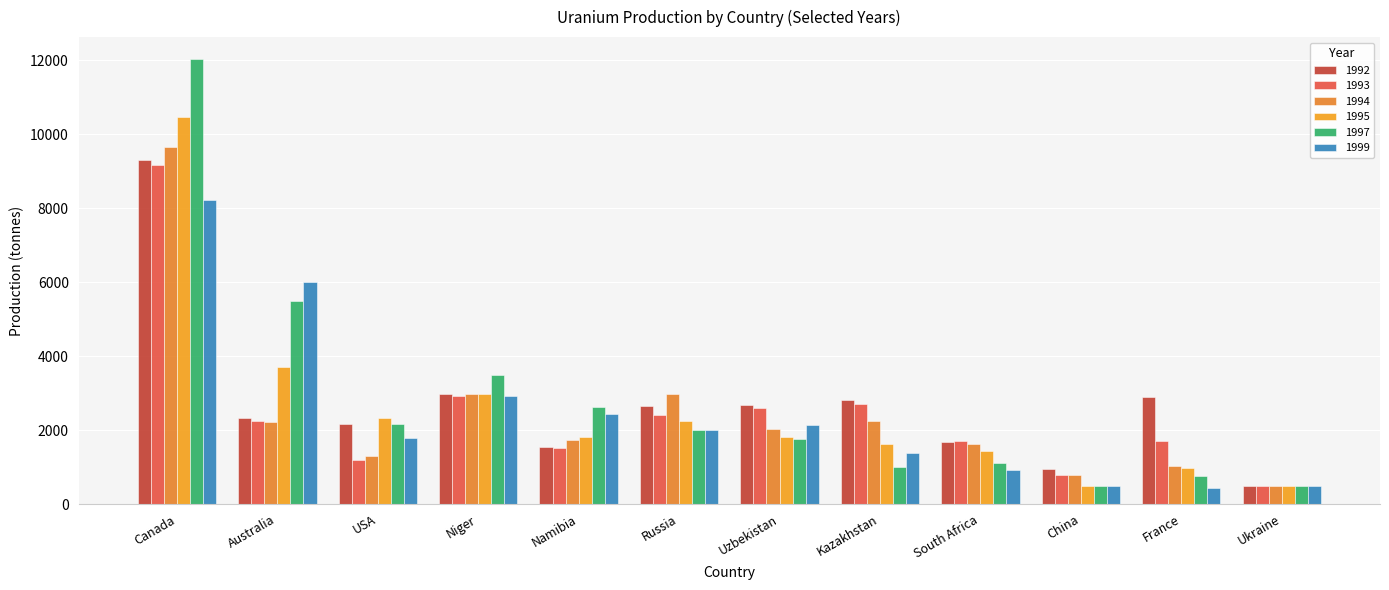

What is the value of the 1994 bar at the 9th from the left?

1616